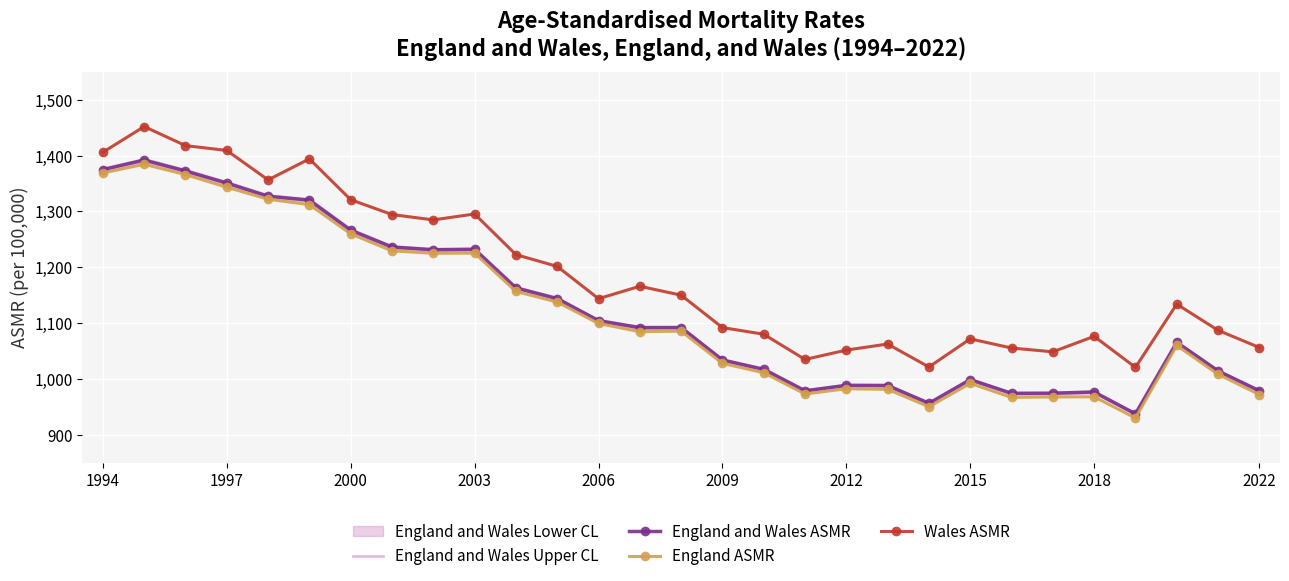

How many data points in England ASMR are above 1084?

15